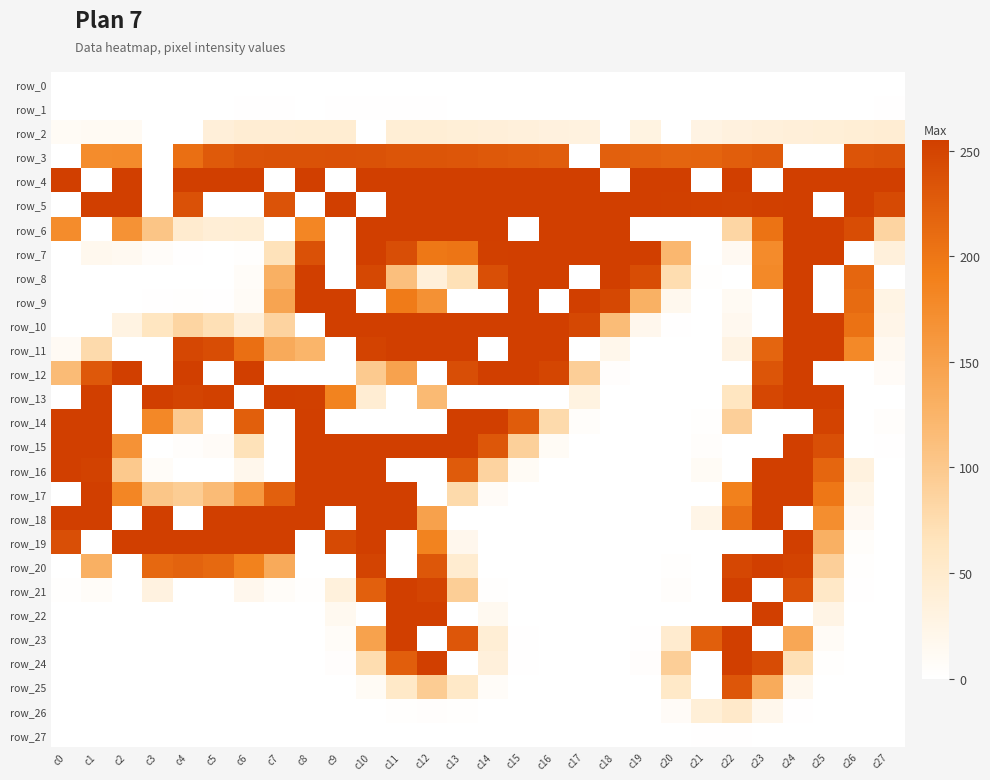

At which category is the sum across all series the highest?

c24